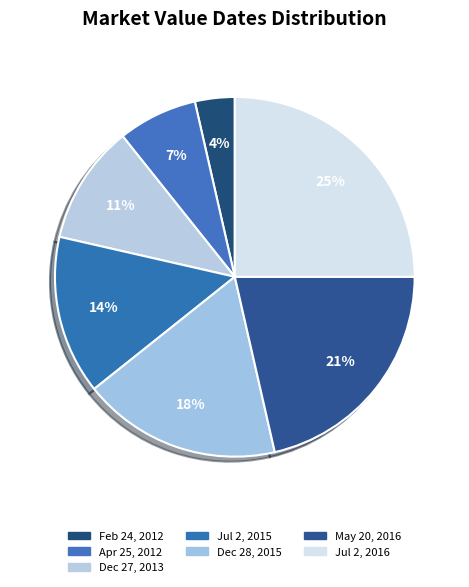

To the nearest percent, what is the average slice percentage?

14%